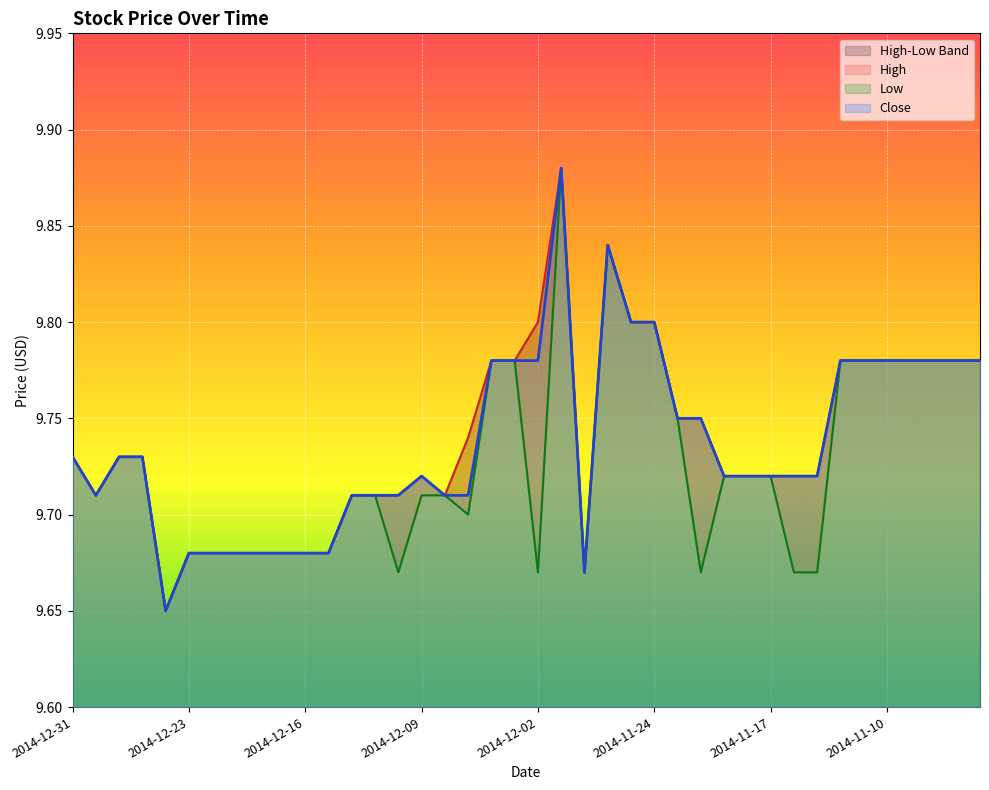

True or false: Low has a value of 9.7 at 2014-12-12.

True